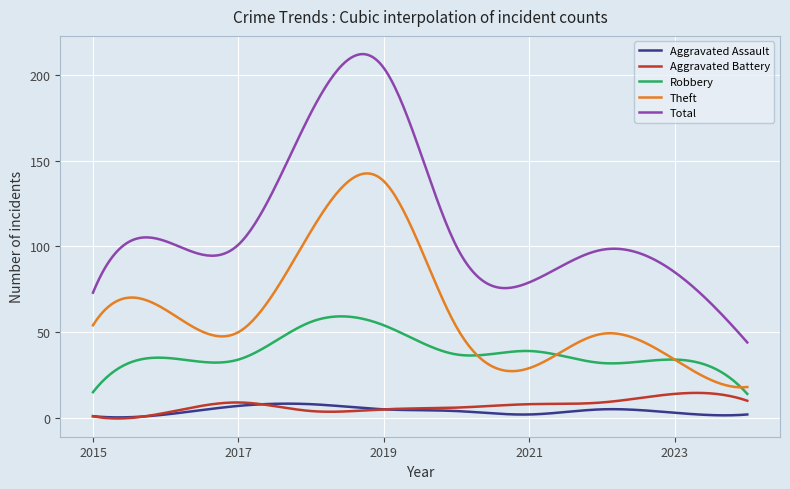

True or false: Theft and Total intersect in this chart.

False